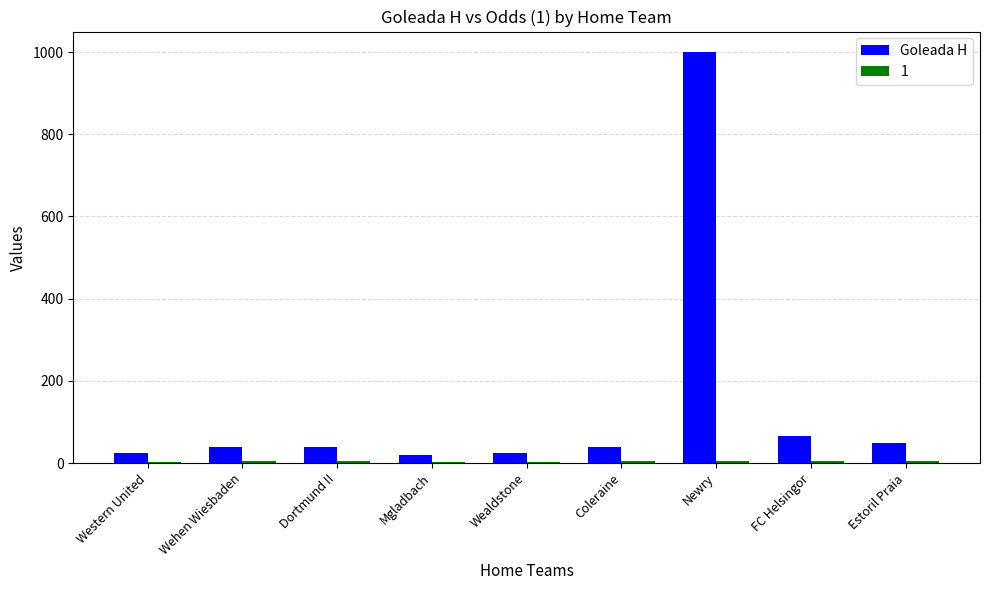

Which series has the largest range (max minus min)?

Goleada H